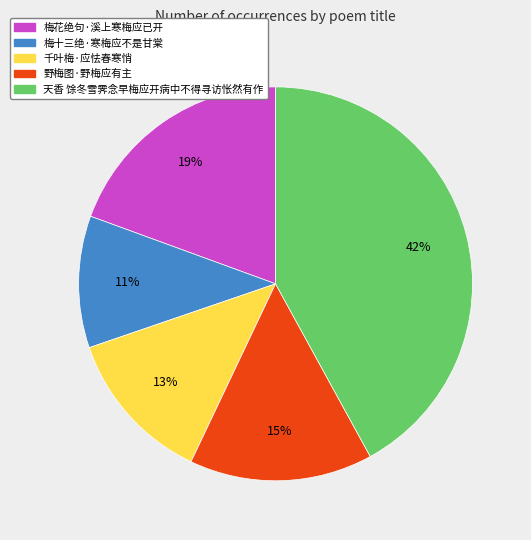

Count the number of slices in the pie.

5